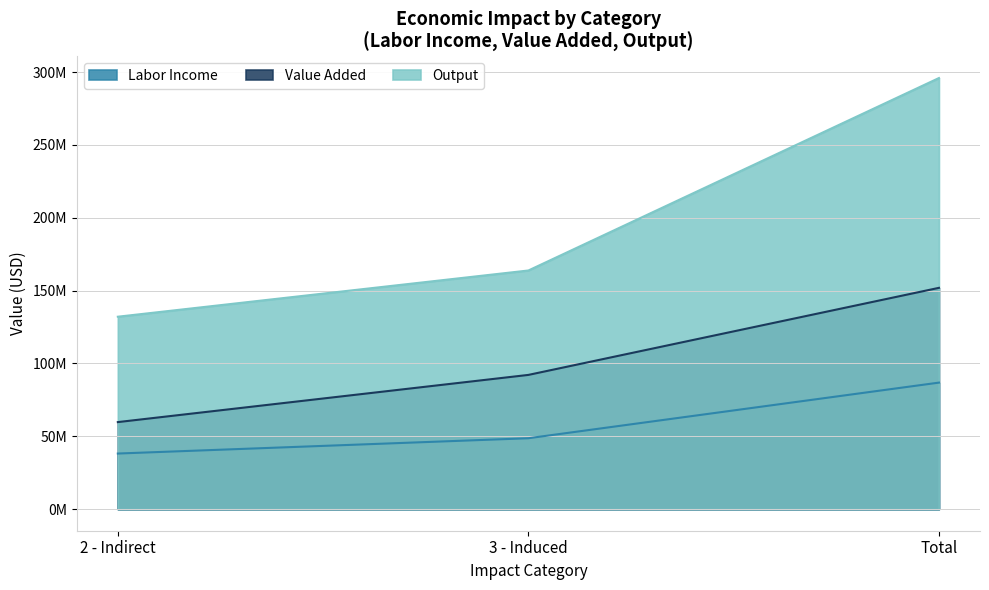

What is the spread (max minus min) of values at 2 - Indirect?

93933047.3